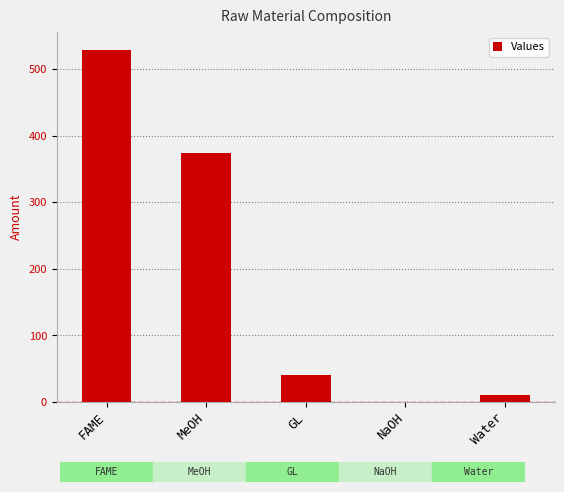

What is the maximum value shown in the chart?

529.2